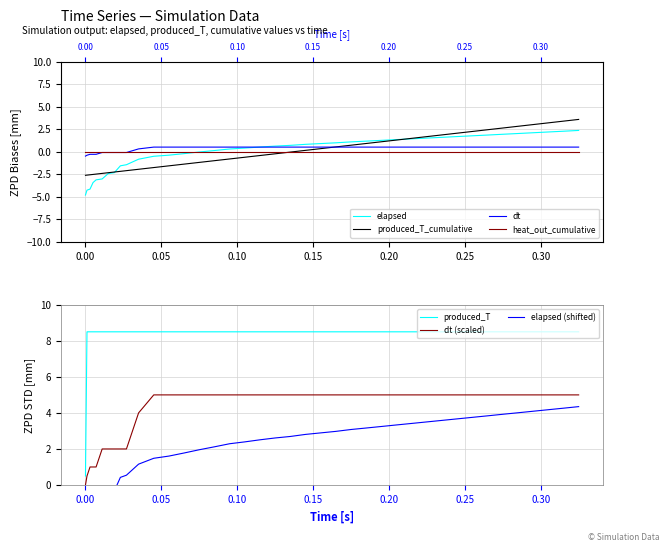

Which series has the largest total across all categories?

produced_T